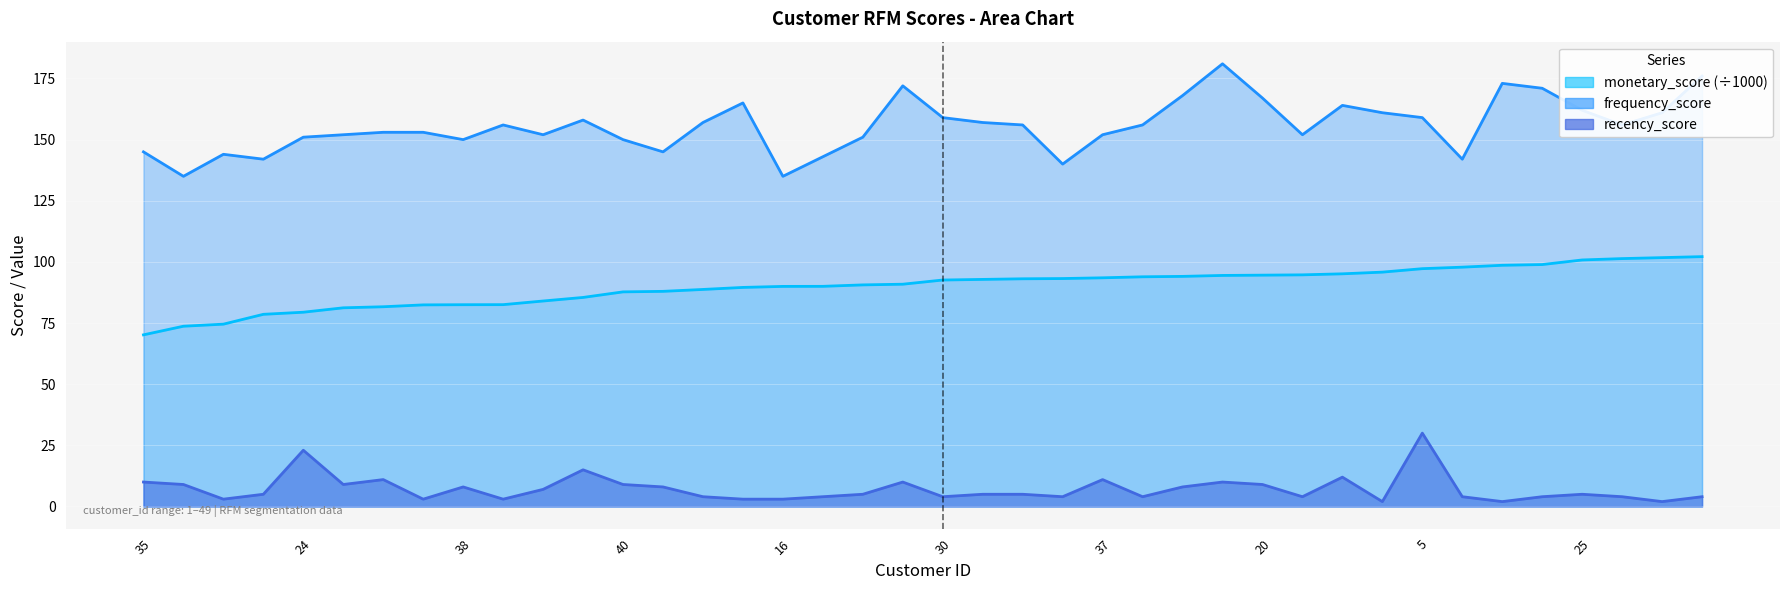

At which label is monetary_score closest to 86?

10